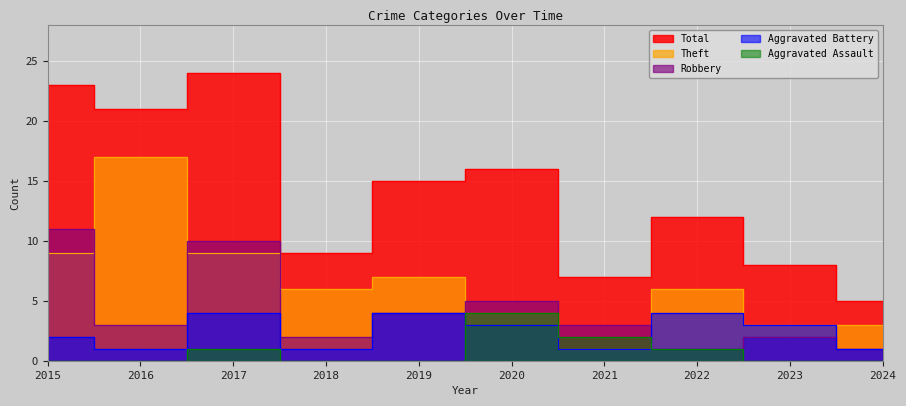

Where is Aggravated Assault nearest to the value 2?

2021